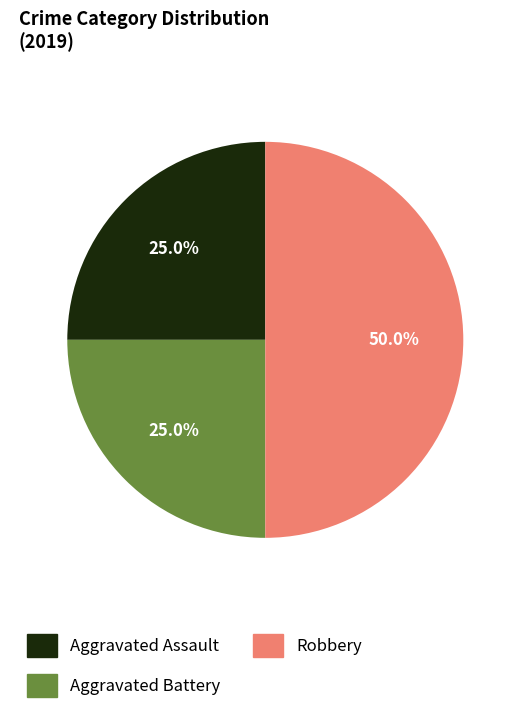

Approximately how many times larger is the value at Aggravated Assault compared to Robbery?

0.5